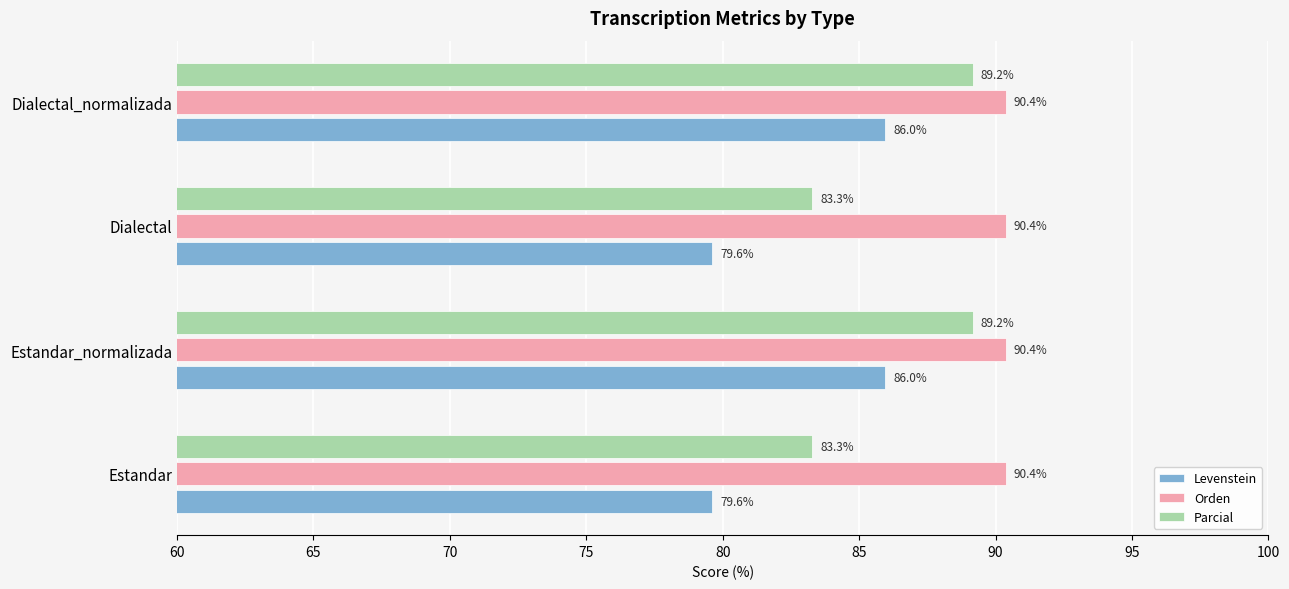

How many data points does each series have?

4